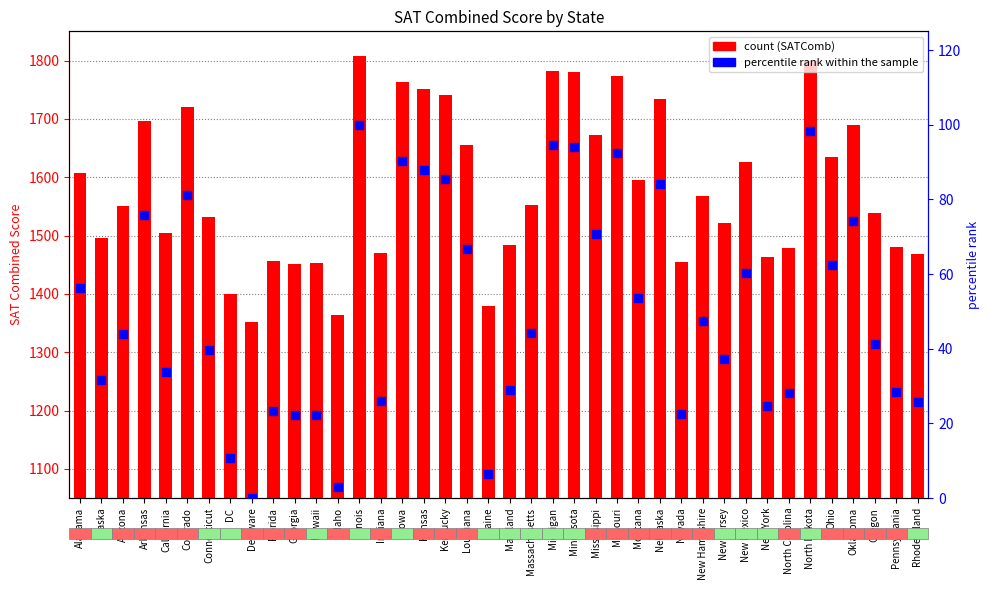

Which series has the largest total across all categories?

SATComb (count)